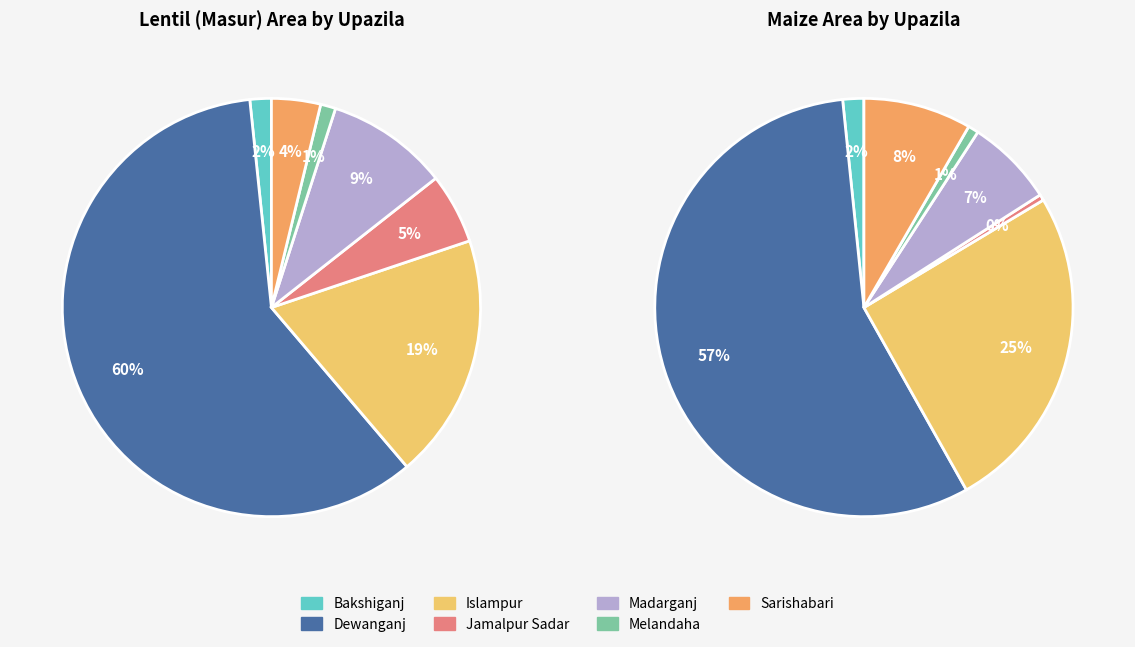

Which category has the biggest portion of the pie?

Dewanganj